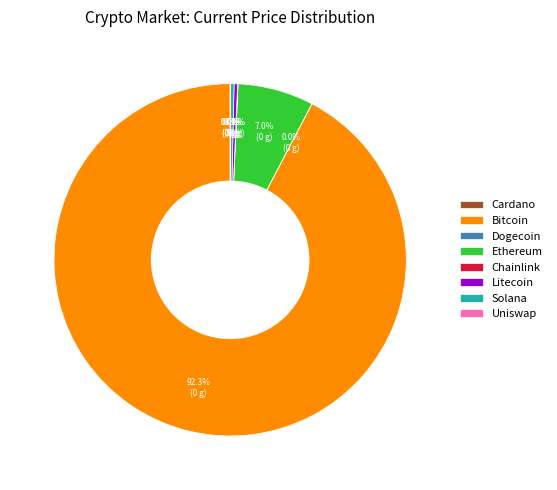

Is there a majority slice in this chart?

Yes